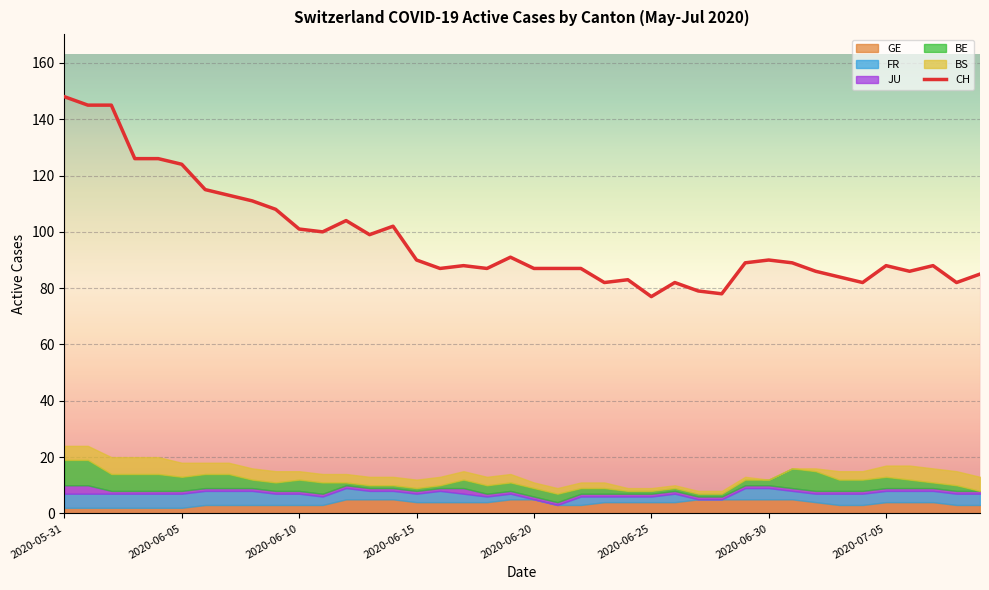

How many points are higher than both their immediate neighbors (excluding endpoints)?

9